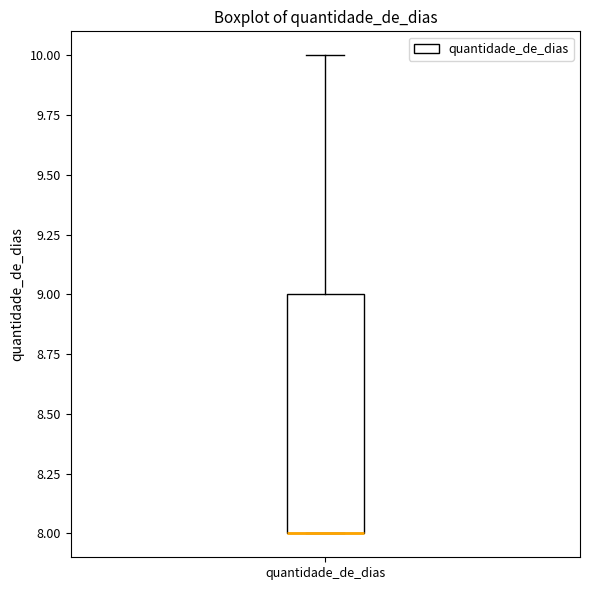

Transcribe this box plot: give where the median line is, the range the box spans, and where the two whiskers end, as read against the y-axis. The values are not printed on the chart, so give them approximately, as read against the axis.

median 8 (drawn on the box's lower edge), box 8 to 9, whiskers 8 to 10